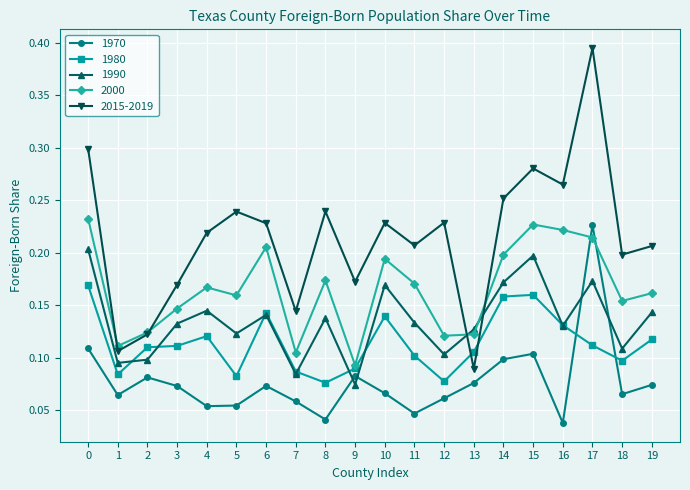

List the series in order of their peak value, highest first.

2015-2019, 2000, 1970, 1990, 1980